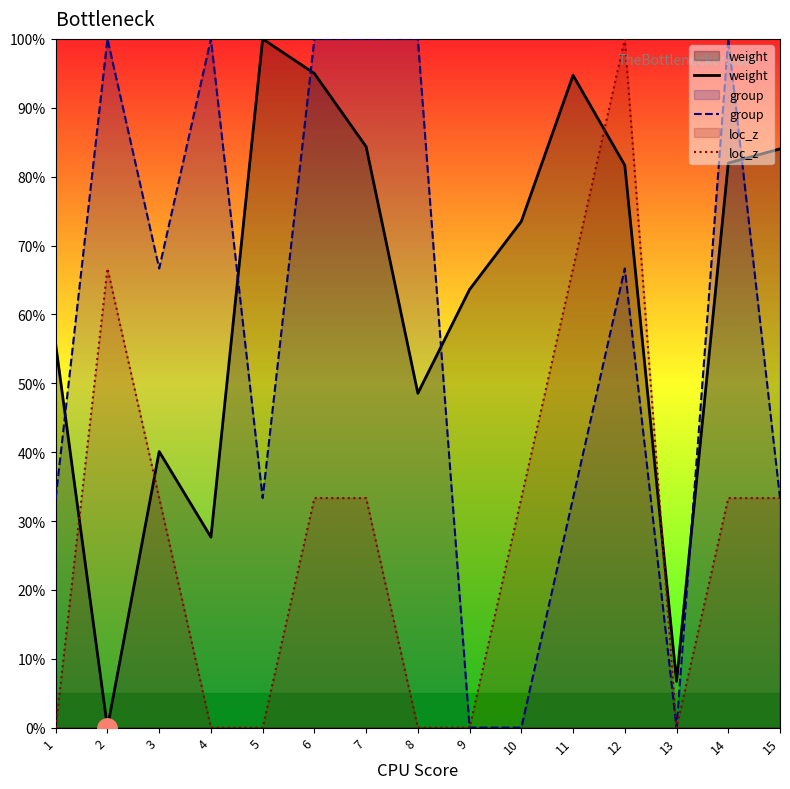

What is the sum of all weight values?

937.4